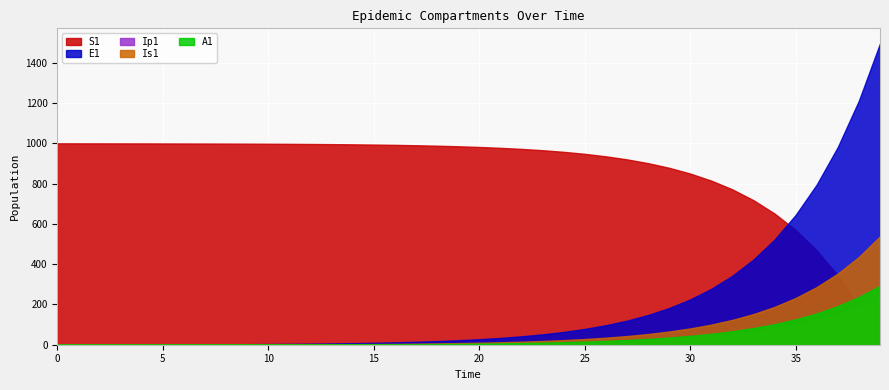

What is the value of the E1 point at the 10th from the left?

2.7